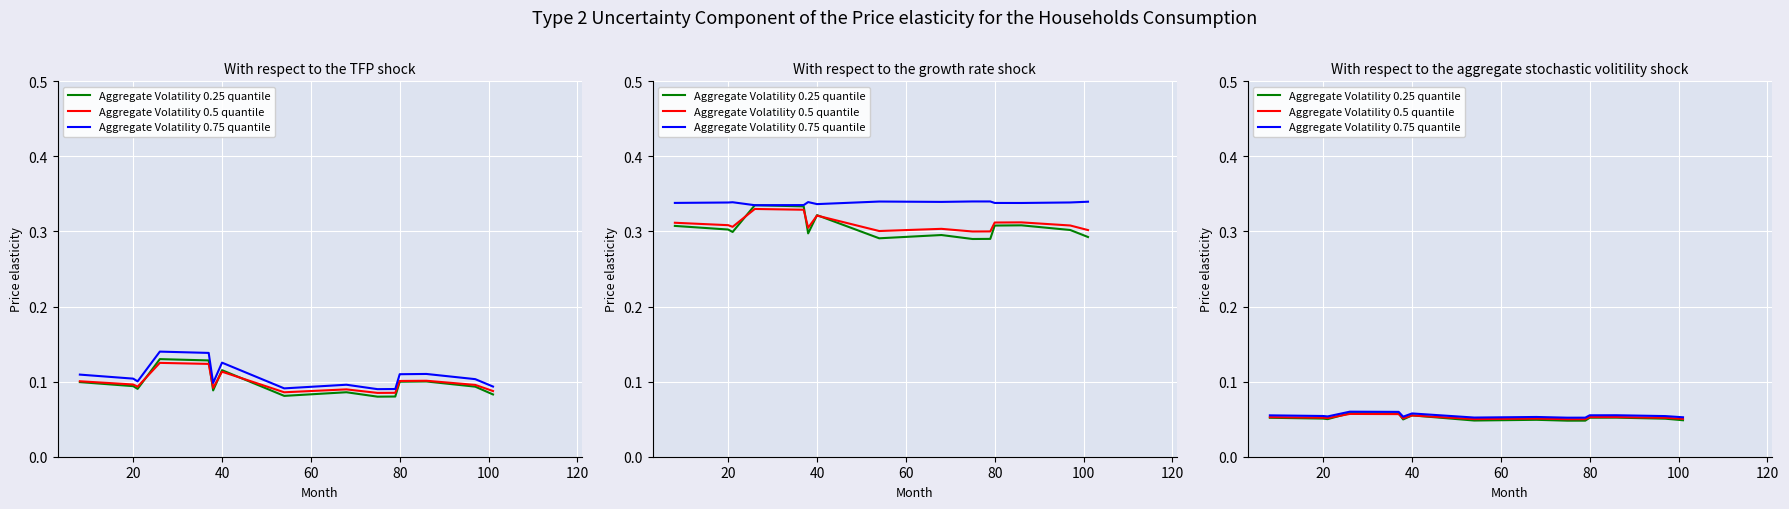

Between 40 and 80, which is larger?

40